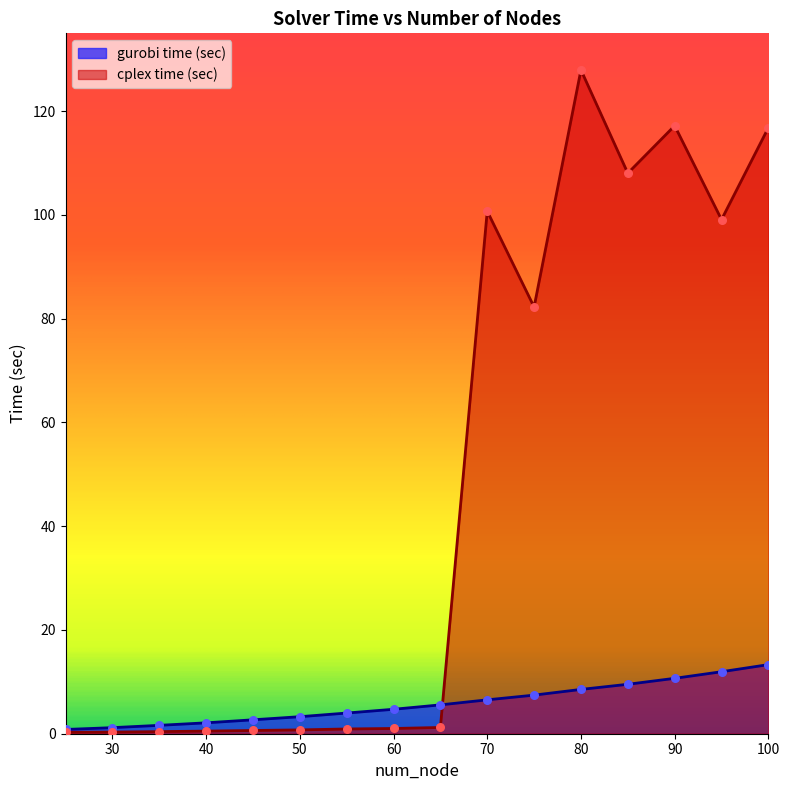

What are all the series names shown in the legend?

gurobi time (sec), cplex time (sec)